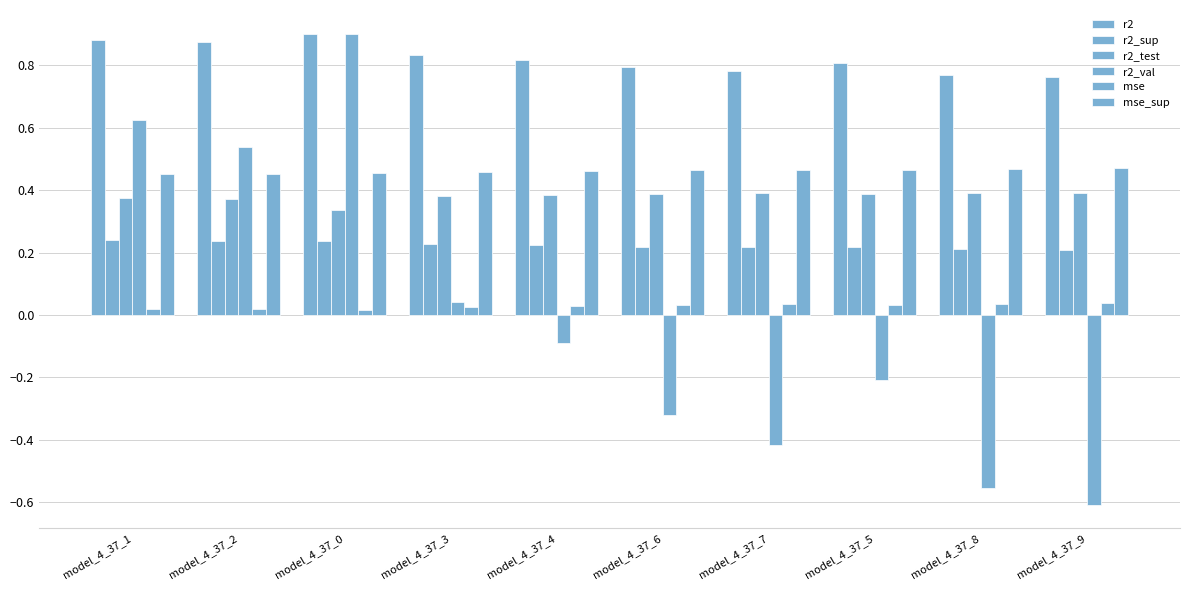

Between model_4_37_6 and model_4_37_8, which series saw the biggest shift?

r2_val